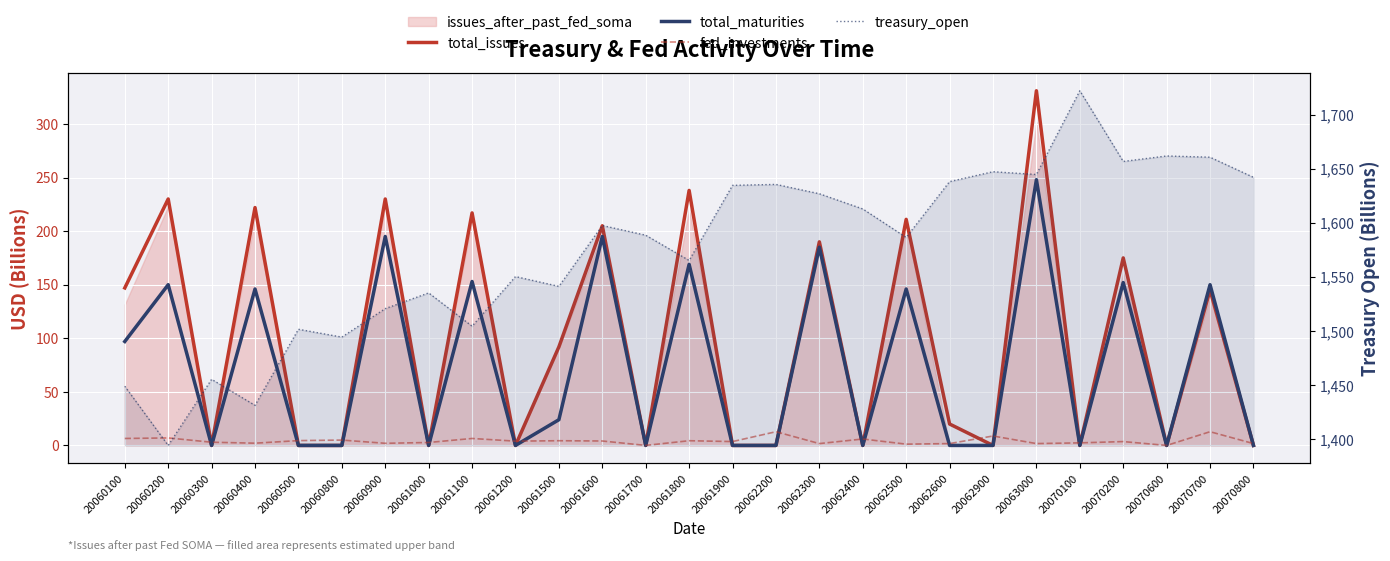

Is the value of total_issues at 20061600 greater than the value of fed_investments at 20060900?

Yes